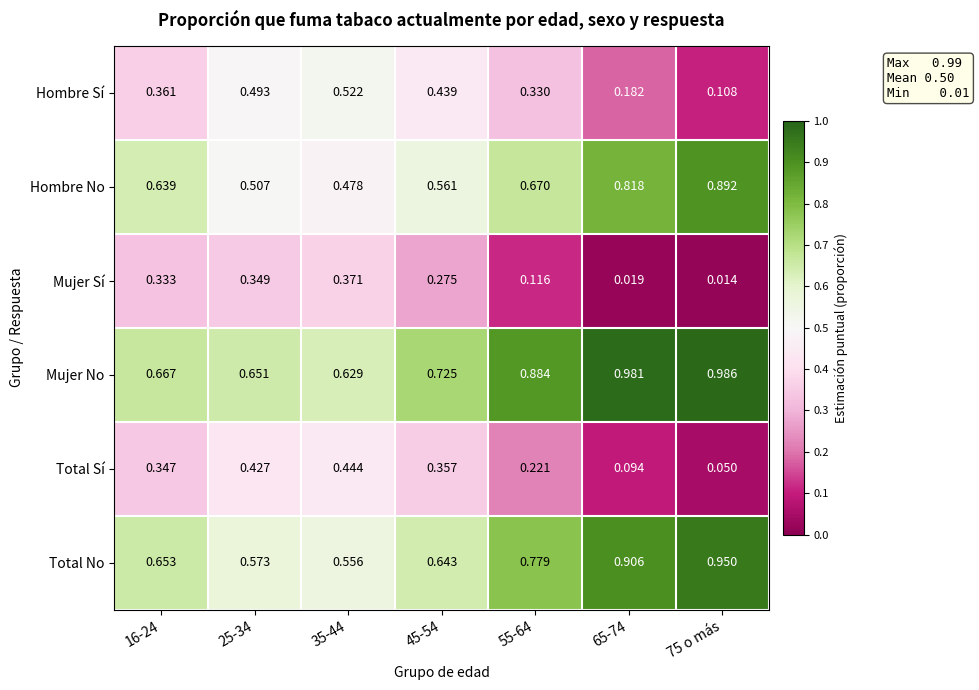

Is the value of Total No at 55-64 greater than the value of Mujer Sí at 16-24?

Yes